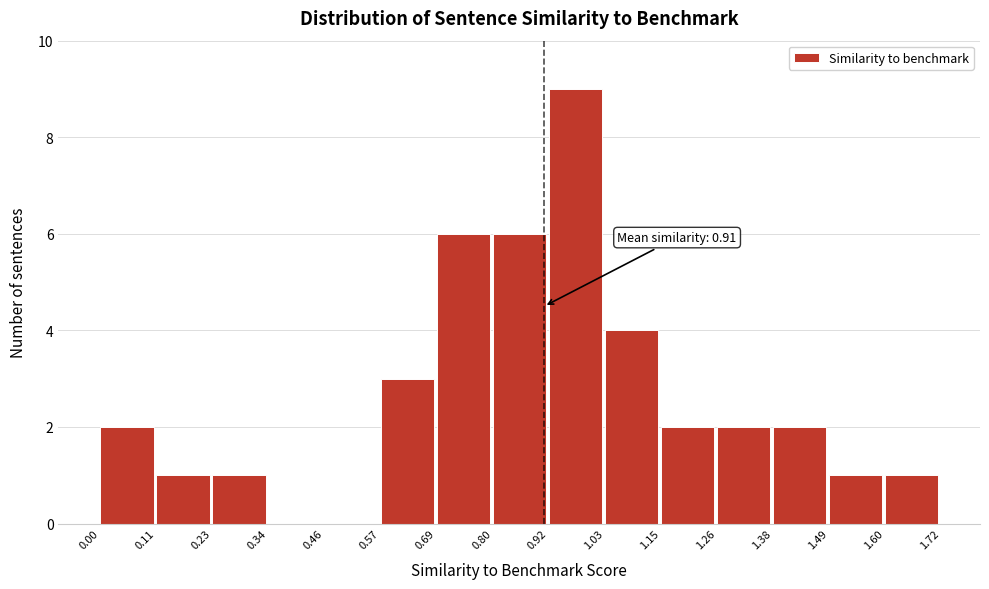

Over which range of the x-axis is the bar tallest?

0.92 to 1.03